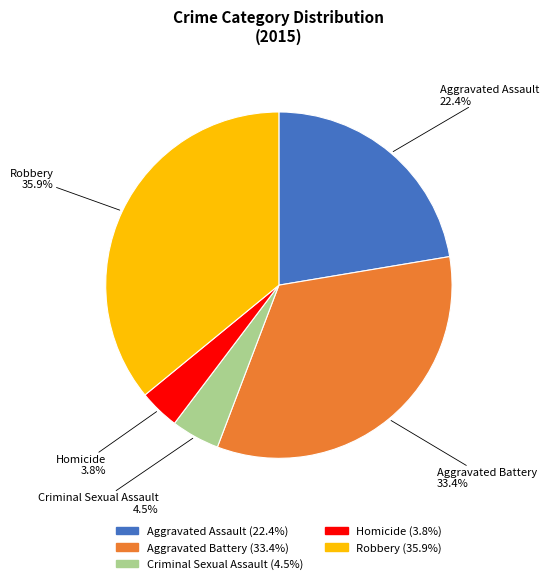

Rank the categories by value from highest to lowest.

Robbery, Aggravated Battery, Aggravated Assault, Criminal Sexual Assault, Homicide